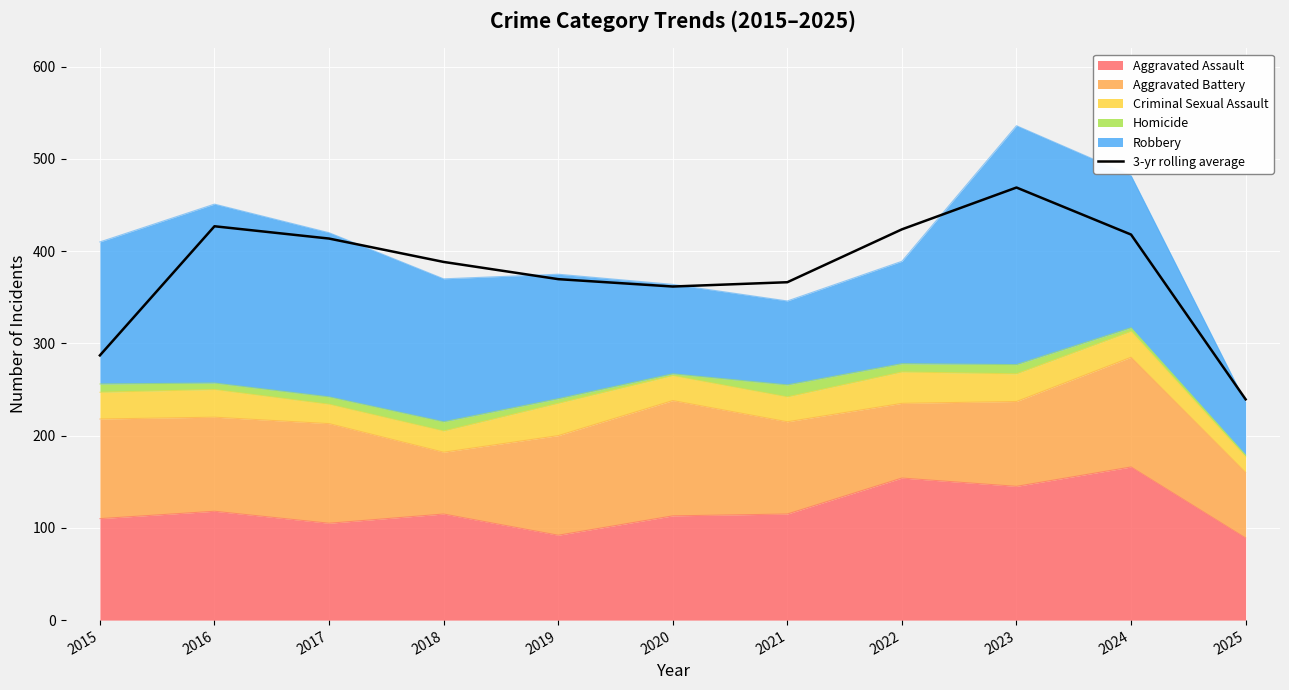

Which category has the highest value across all series?

2023